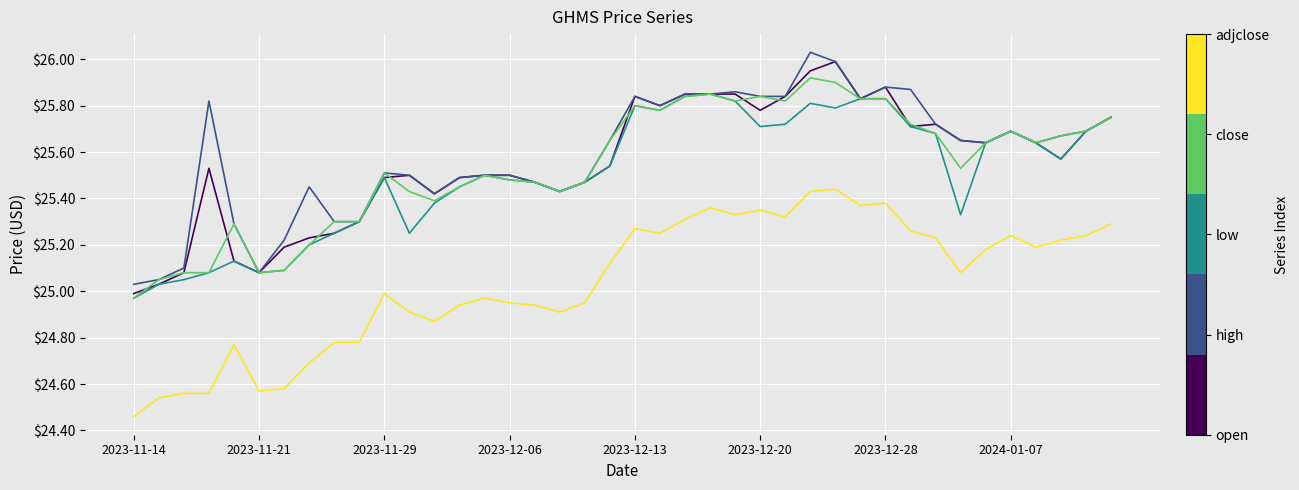

Is this an area chart (filled region under the line)?

No